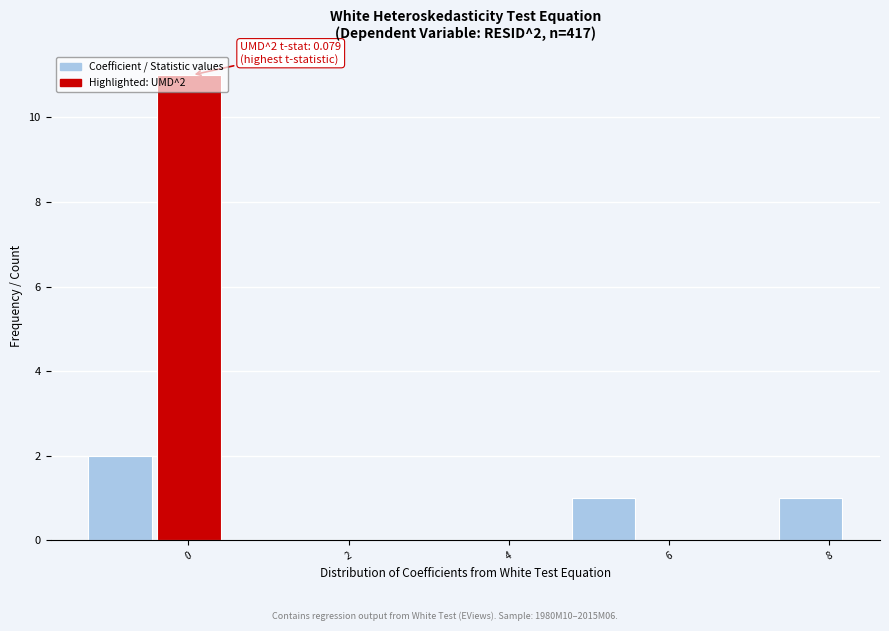

Over which range of the x-axis is the bar tallest?

-0.4 to 0.4